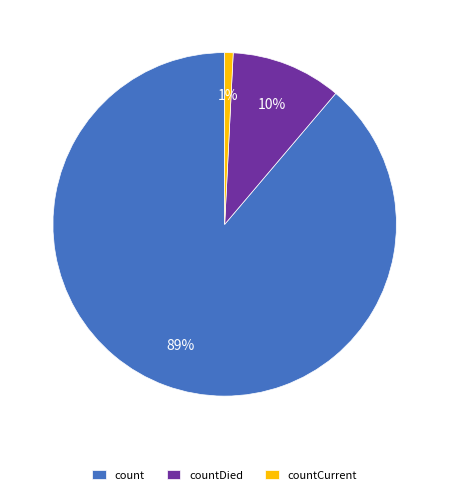

Is countDied the majority of the pie?

No